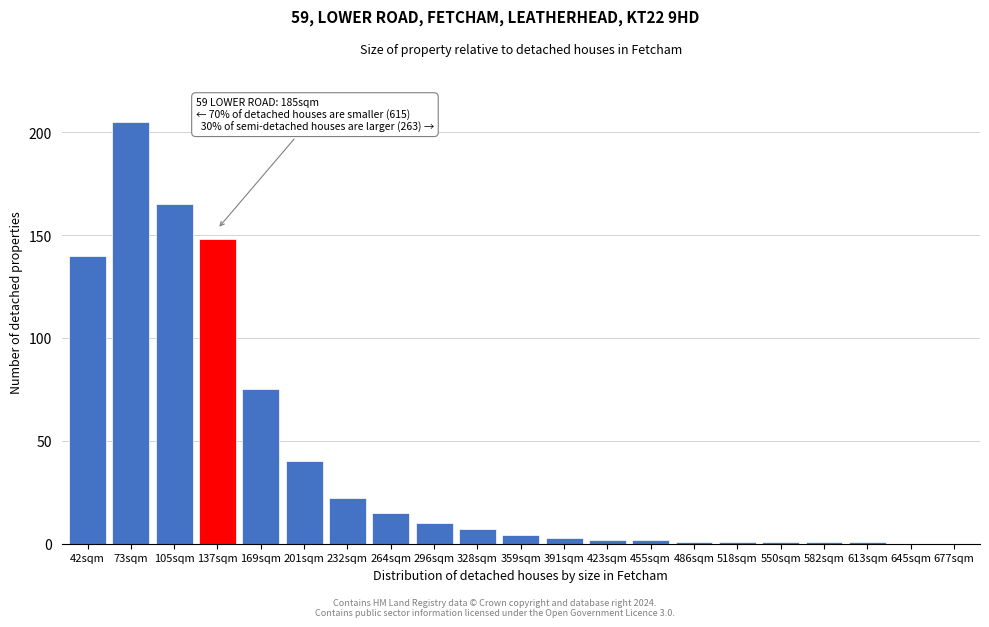

Reading left to right, transcribe all the data shown in this chart.

42sqm=140	73sqm=205	105sqm=165	137sqm=148	169sqm=75	201sqm=40	232sqm=22	264sqm=15	296sqm=10	328sqm=7	359sqm=4	391sqm=3	423sqm=2	455sqm=2	486sqm=1	518sqm=1	550sqm=1	582sqm=1	613sqm=1	645sqm=0	677sqm=0